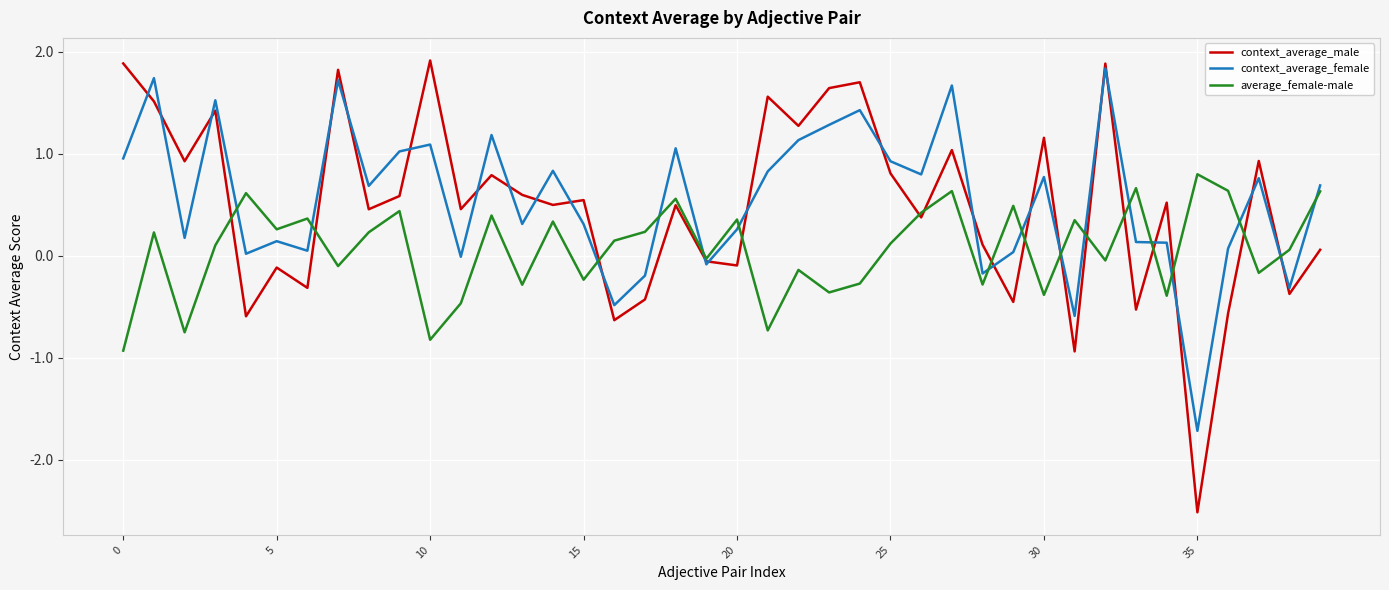

Does the chart display data point markers on the line(s)?

No